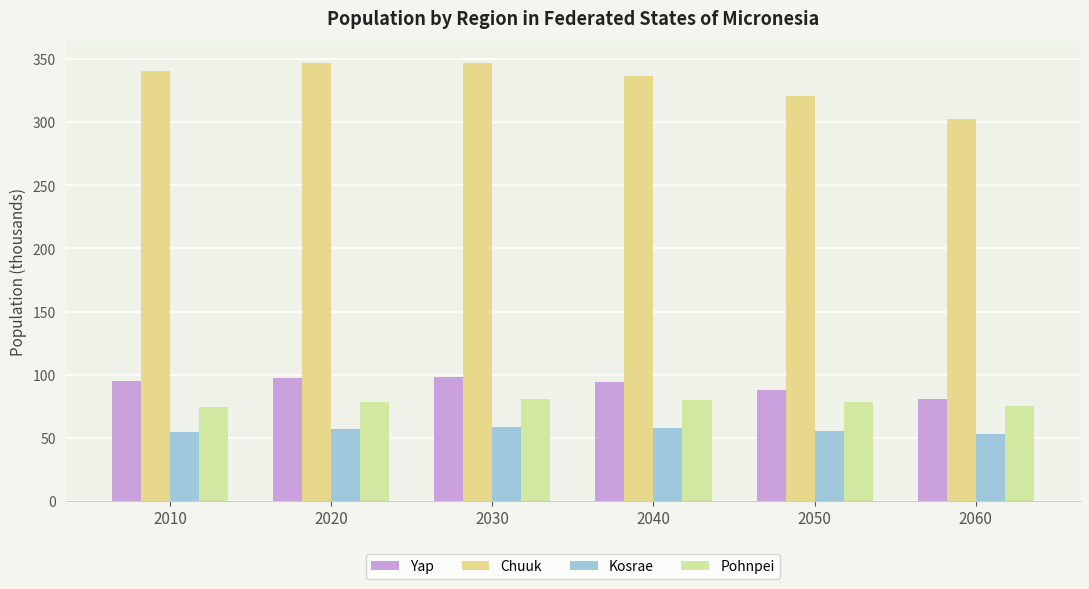

Rank the series by their maximum value, from lowest to highest.

Kosrae, Pohnpei, Yap, Chuuk